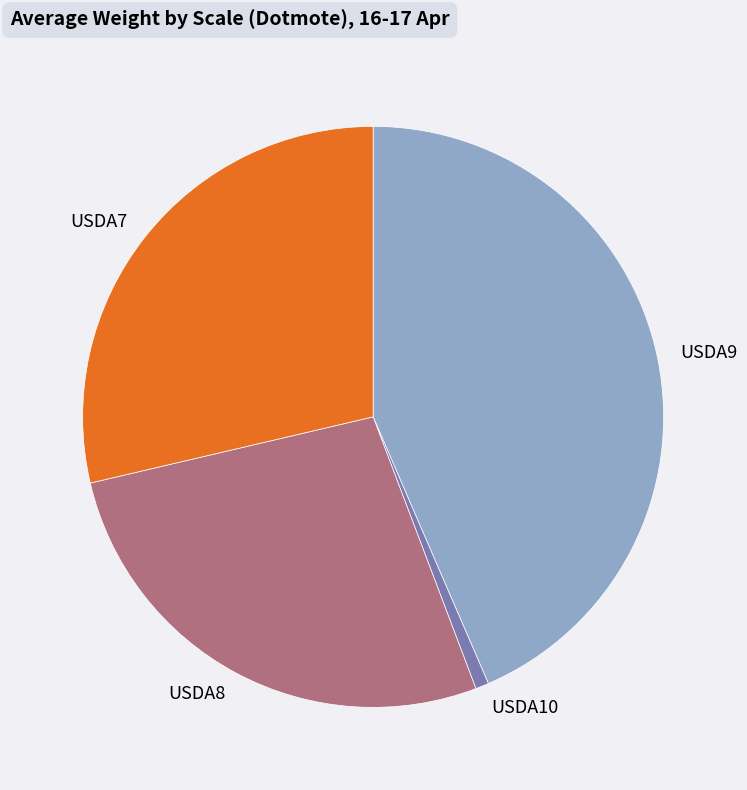

Count the number of slices in the pie.

4